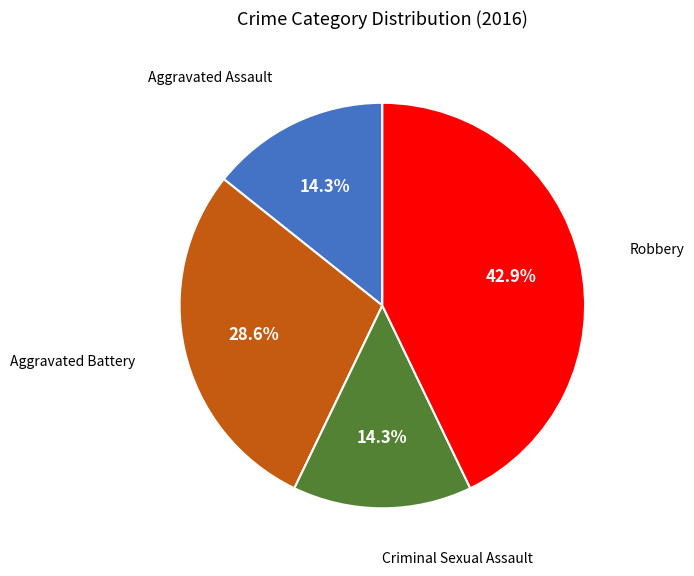

To the nearest percent, what is the combined percentage of Aggravated Battery and Criminal Sexual Assault?

43%